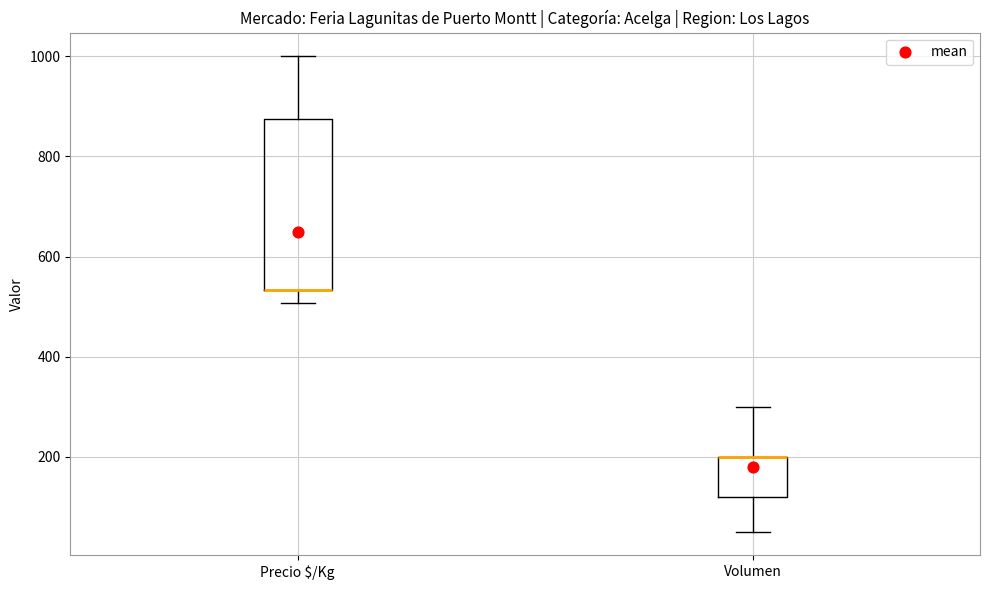

Where does the lower whisker of the box for Precio $/Kg end on the y-axis? The values are not printed on the chart, so give them approximately, as read against the axis.

500